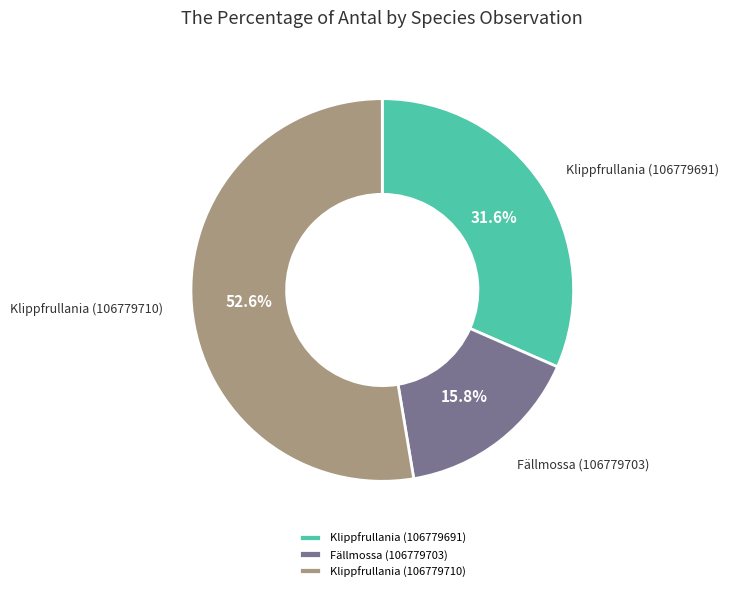

Rank the categories by value from highest to lowest.

Klippfrullania (106779710), Klippfrullania (106779691), Fällmossa (106779703)